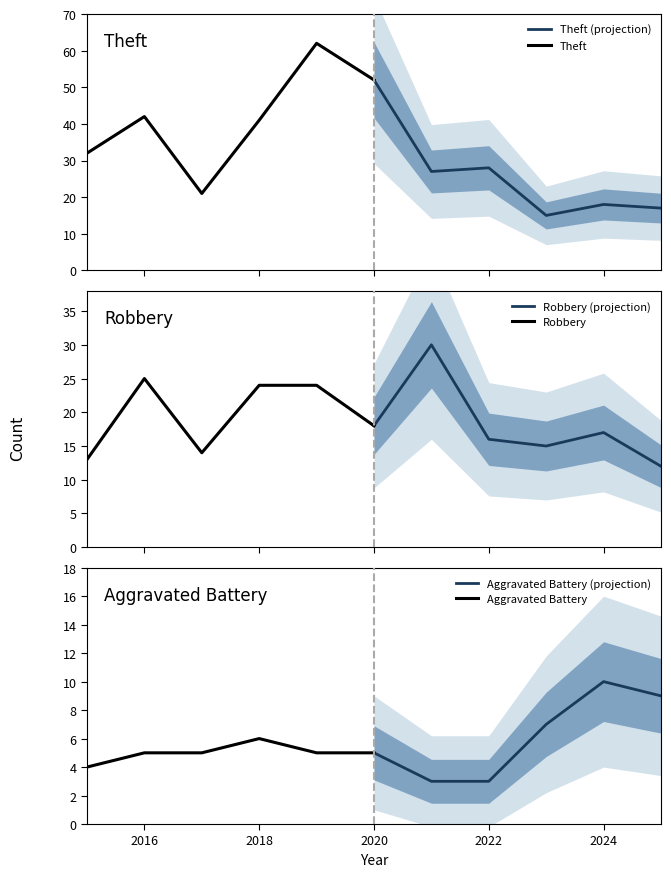

True or false: Aggravated Battery (projection) has a value of 3 at 2022.

True